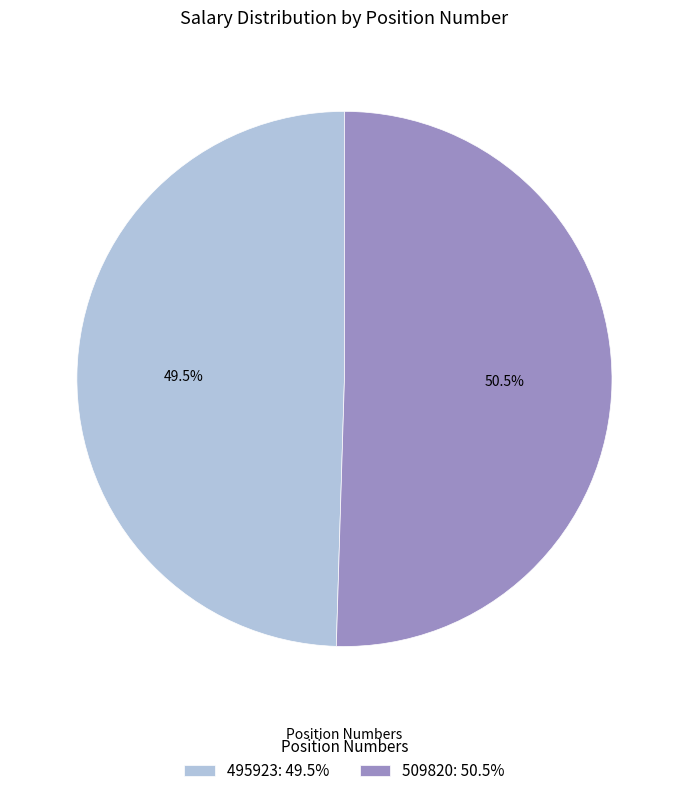

Which category has the biggest portion of the pie?

509820